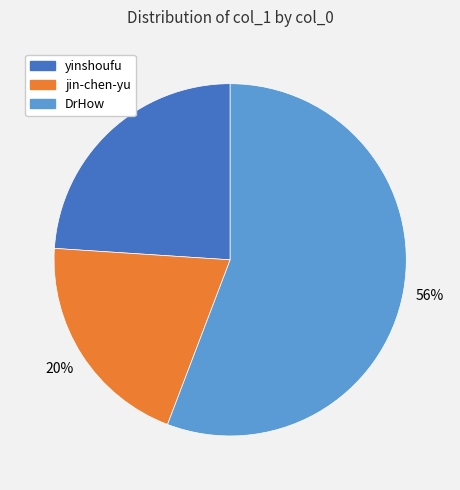

Which slice represents more than half of the pie?

DrHow